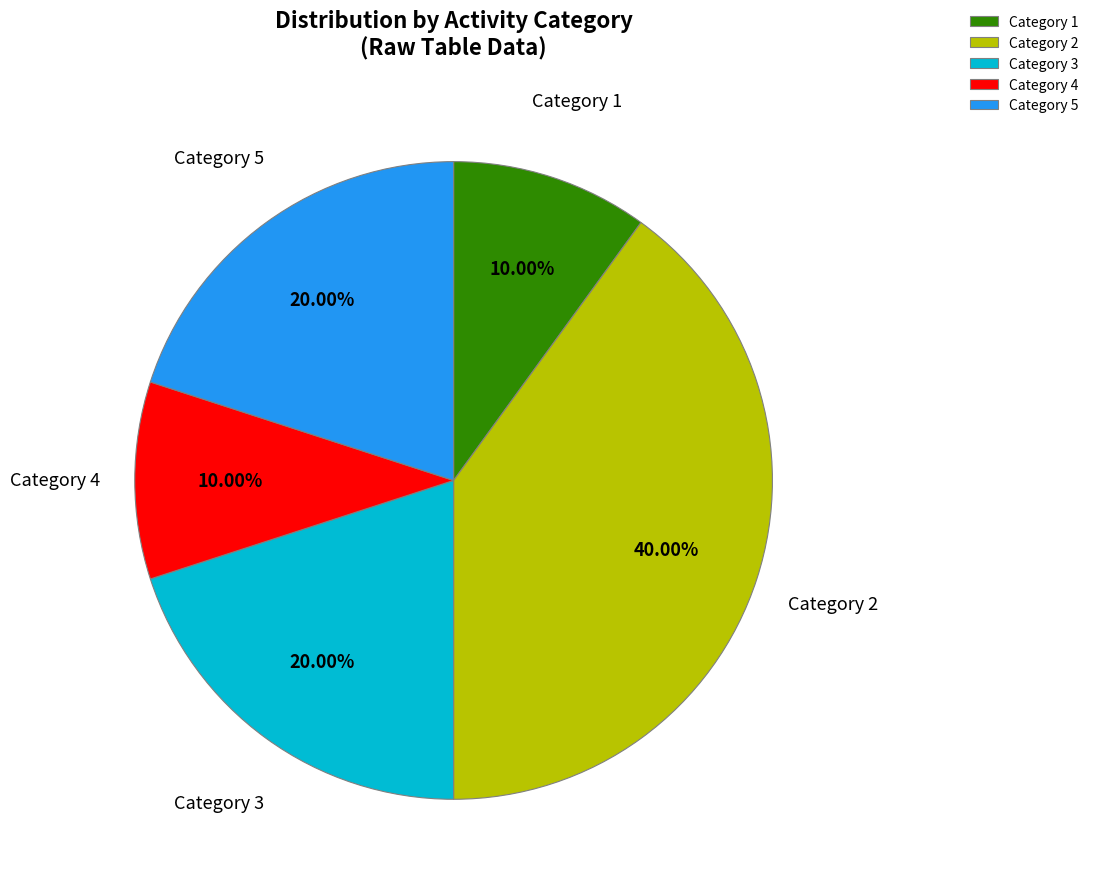

Approximately how many times larger is the value at Category 5 compared to Category 4?

2.0